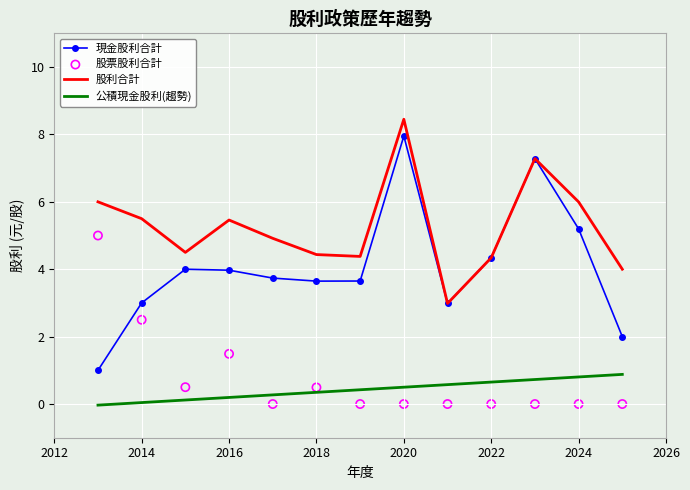

Which series has the largest total across all categories?

股利合計